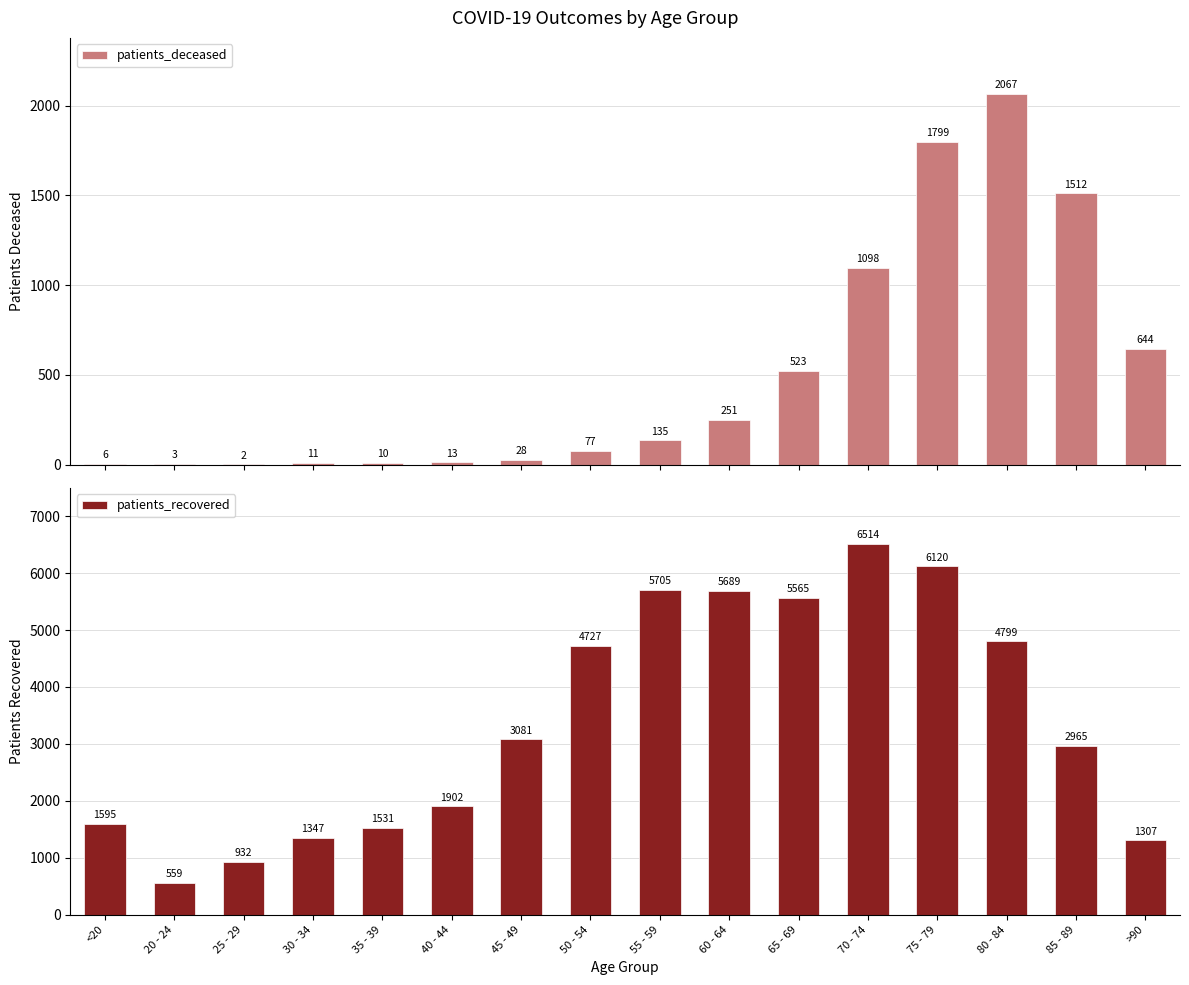

Where is patients_deceased nearest to the value 1034?

70 - 74